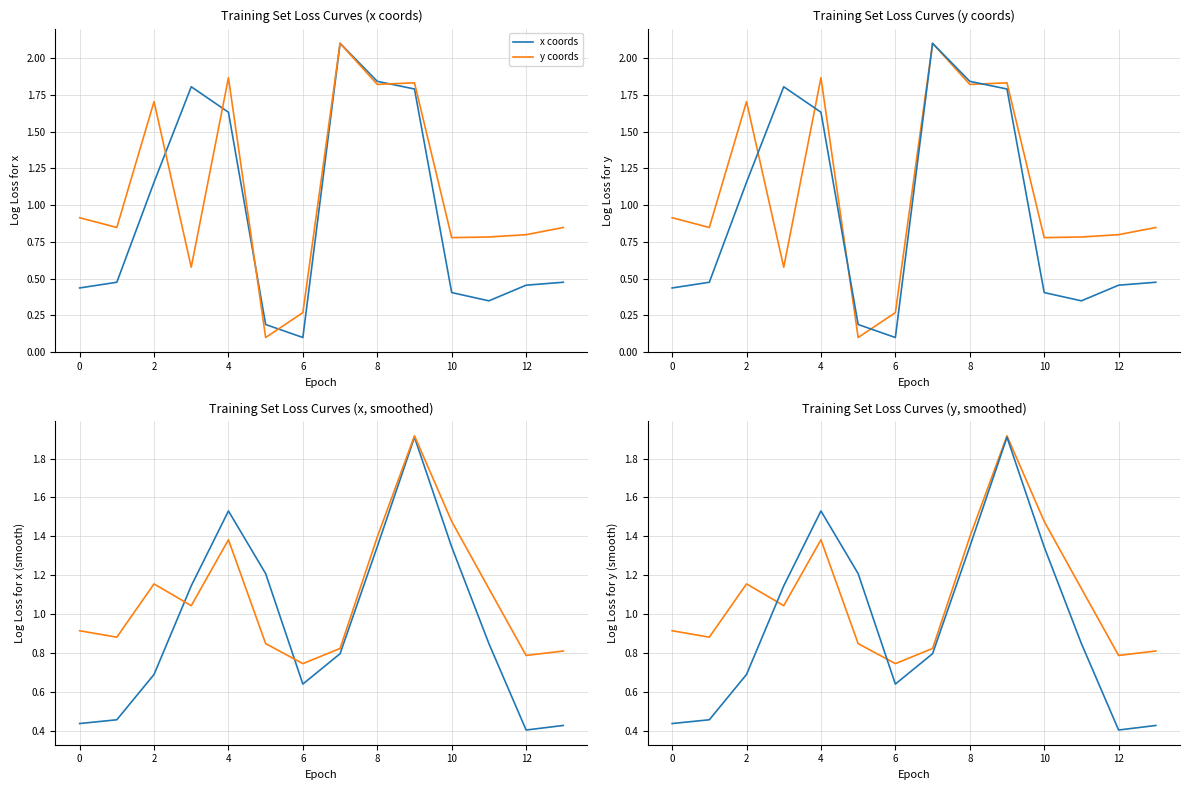

What are all the series names shown in the legend?

x coords, y coords